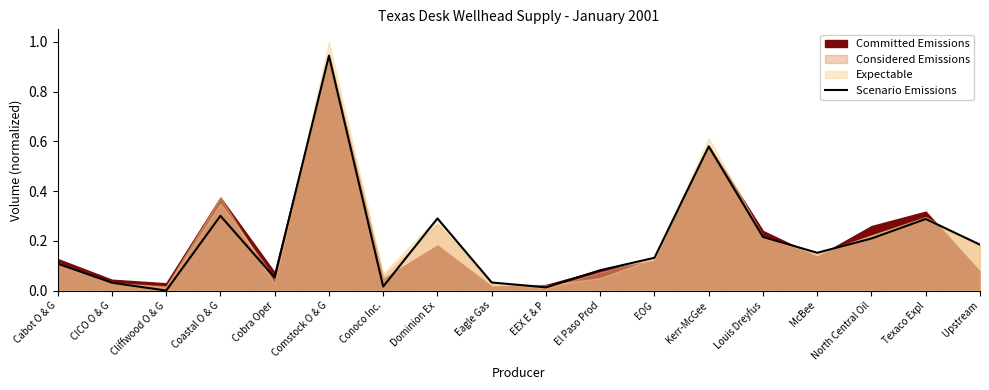

What is the label of the 1st point from the left?

Cabot O & G